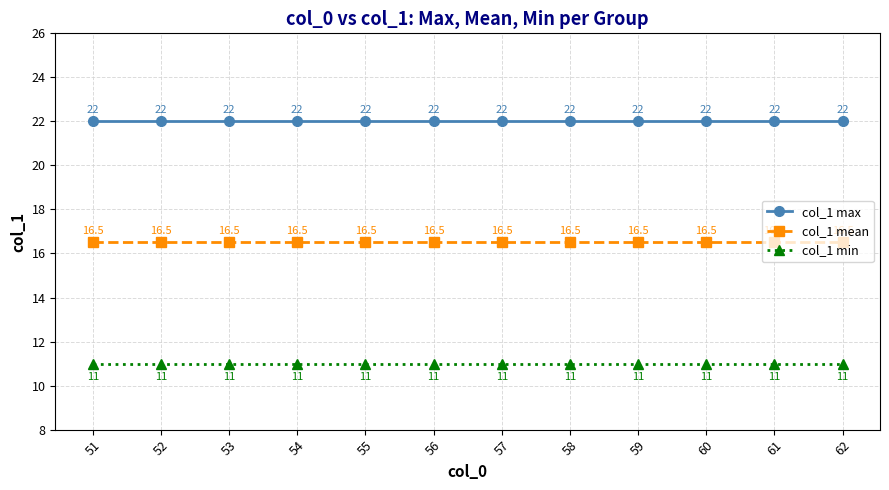

The value of col_1 mean at 59 is 7.7. True or false?

False